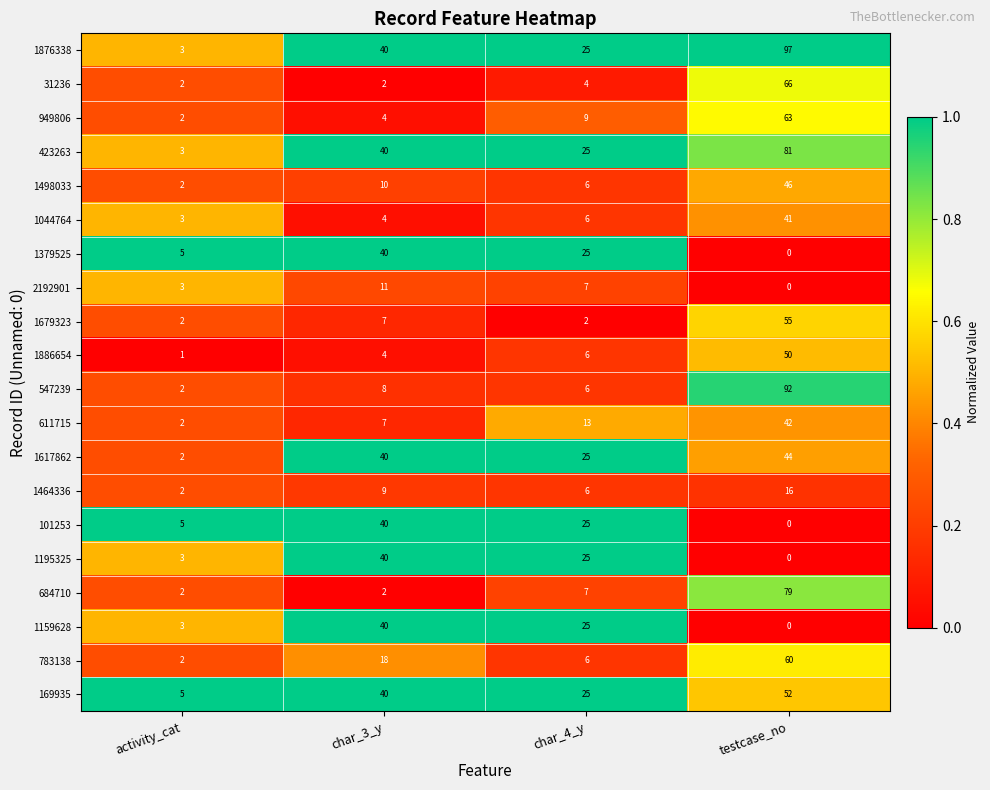

True or false: 1464336 has a value of 12 at char_3_y.

False